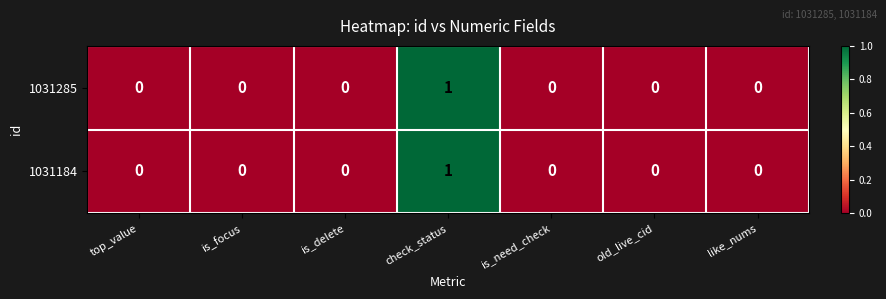

The value of 1031285 at like_nums is 0. True or false?

True